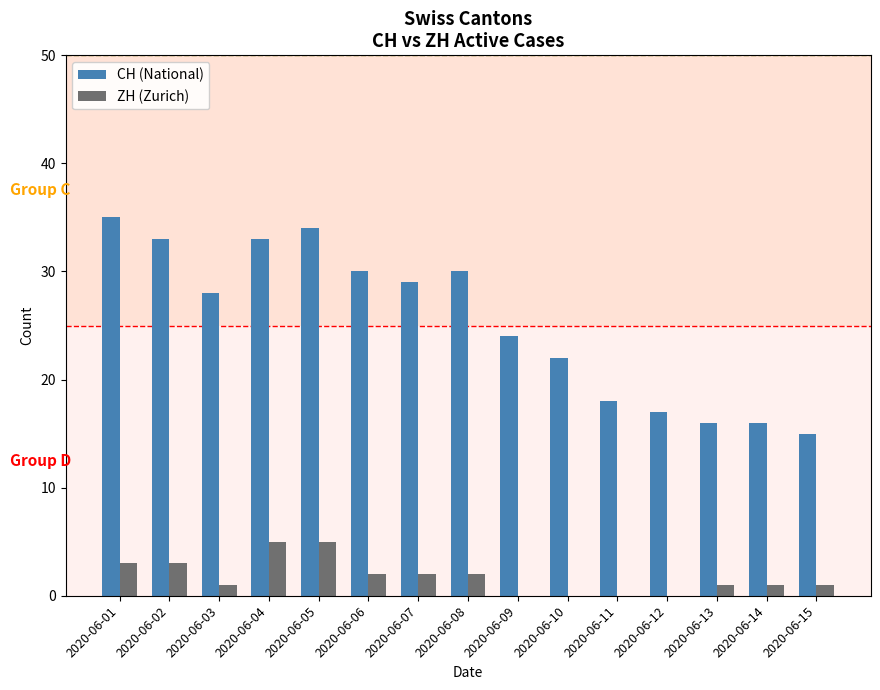

Reading left to right, list all the values displayed in this chart.

CH (National): 35	33	28	33	34	30	29	30	24	22	18	17	16	16	15
ZH (Zurich): 3	3	1	5	5	2	2	2	0	0	0	0	1	1	1